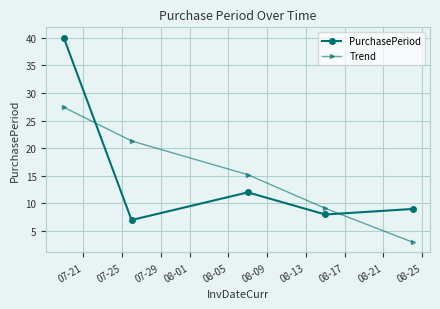

Reading left to right, extract all data points from this chart.

PurchasePeriod: 40.0	7.0	12.0	8.0	9.0
Trend: 27.4	21.3	15.2	9.1	3.0